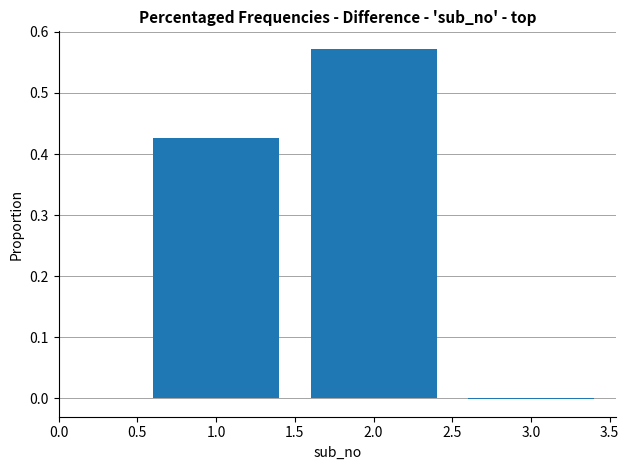

What is the average value?

0.3